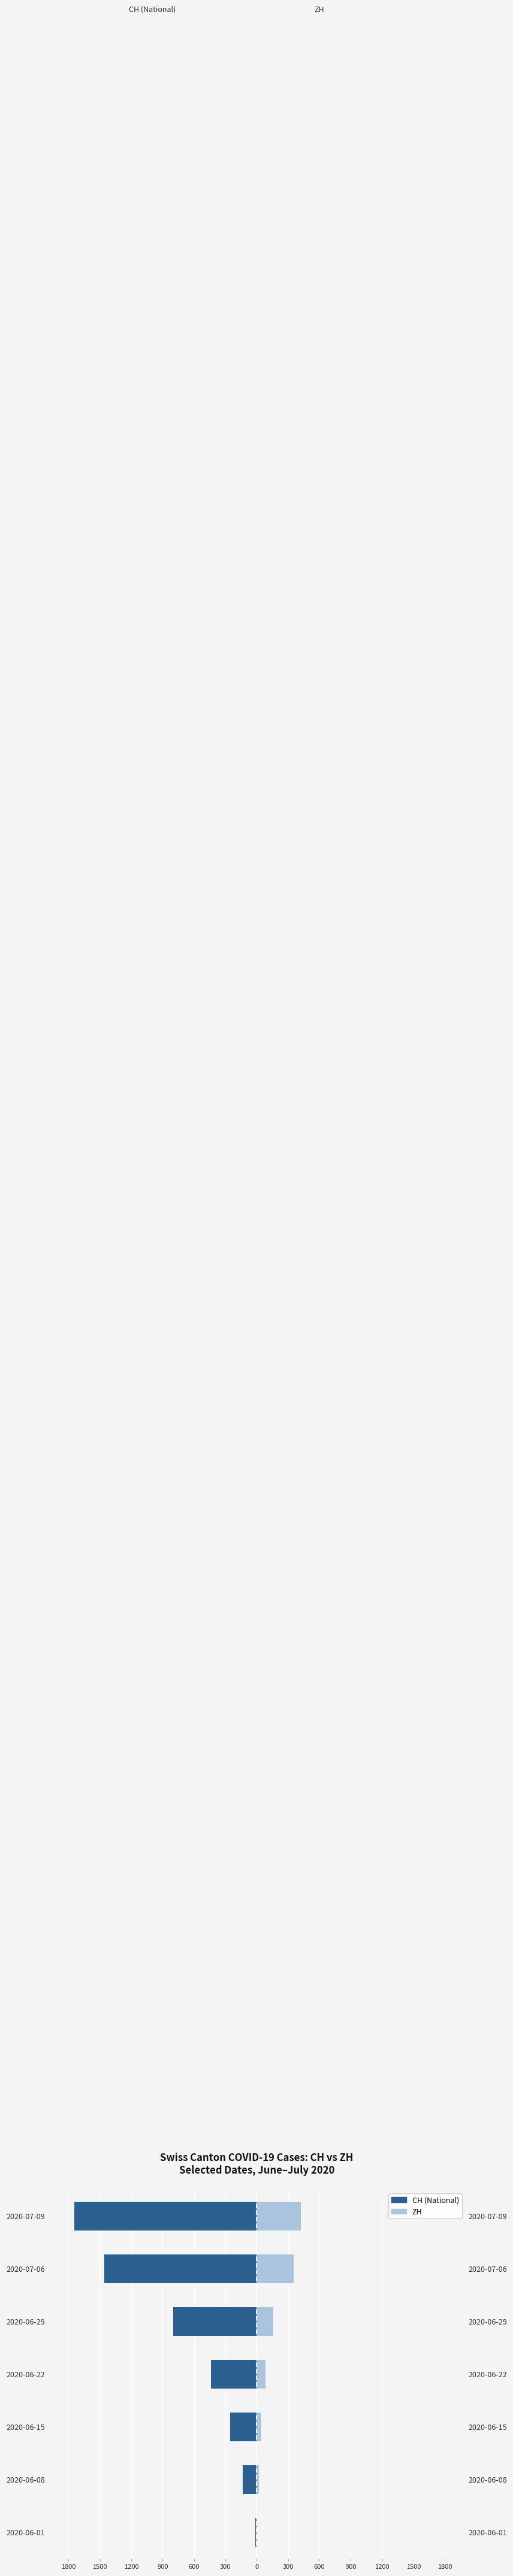

The ZH series shows 356 at 2020-07-06. True or false?

True